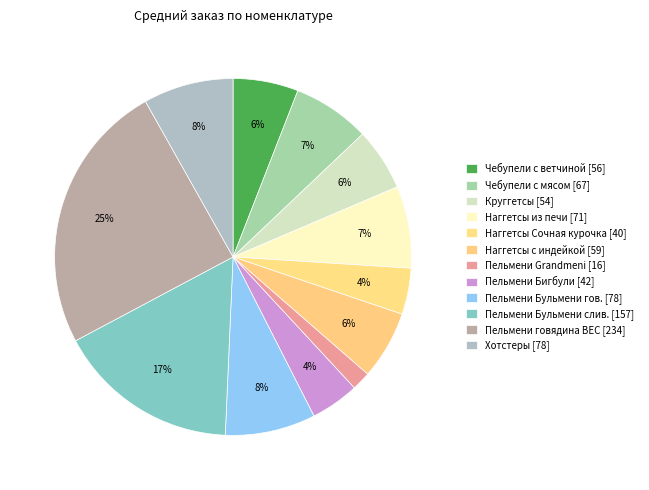

How many slices are in this pie chart?

12